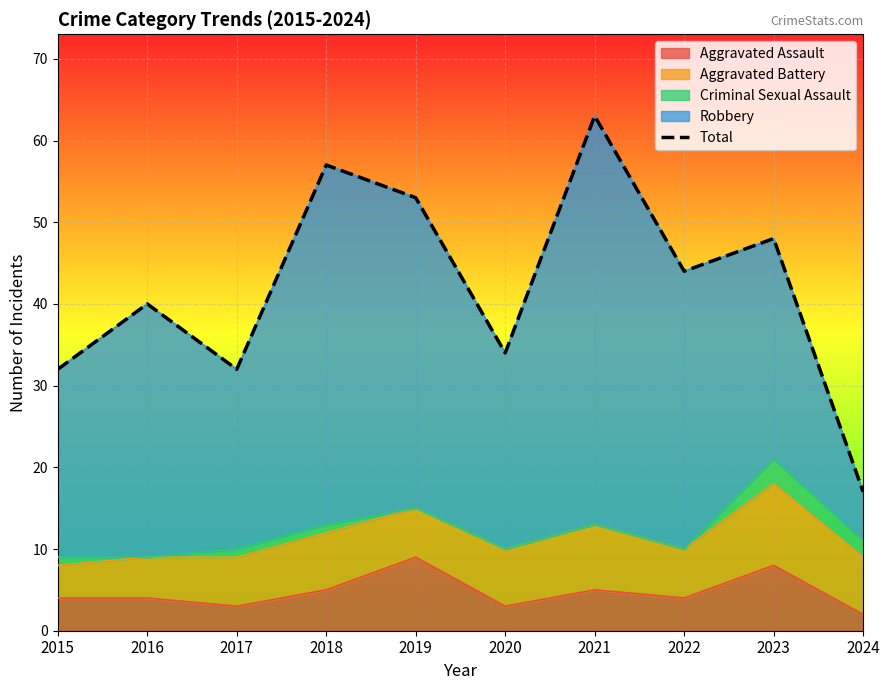

What is the difference between the values at 2018 and 2024?

40